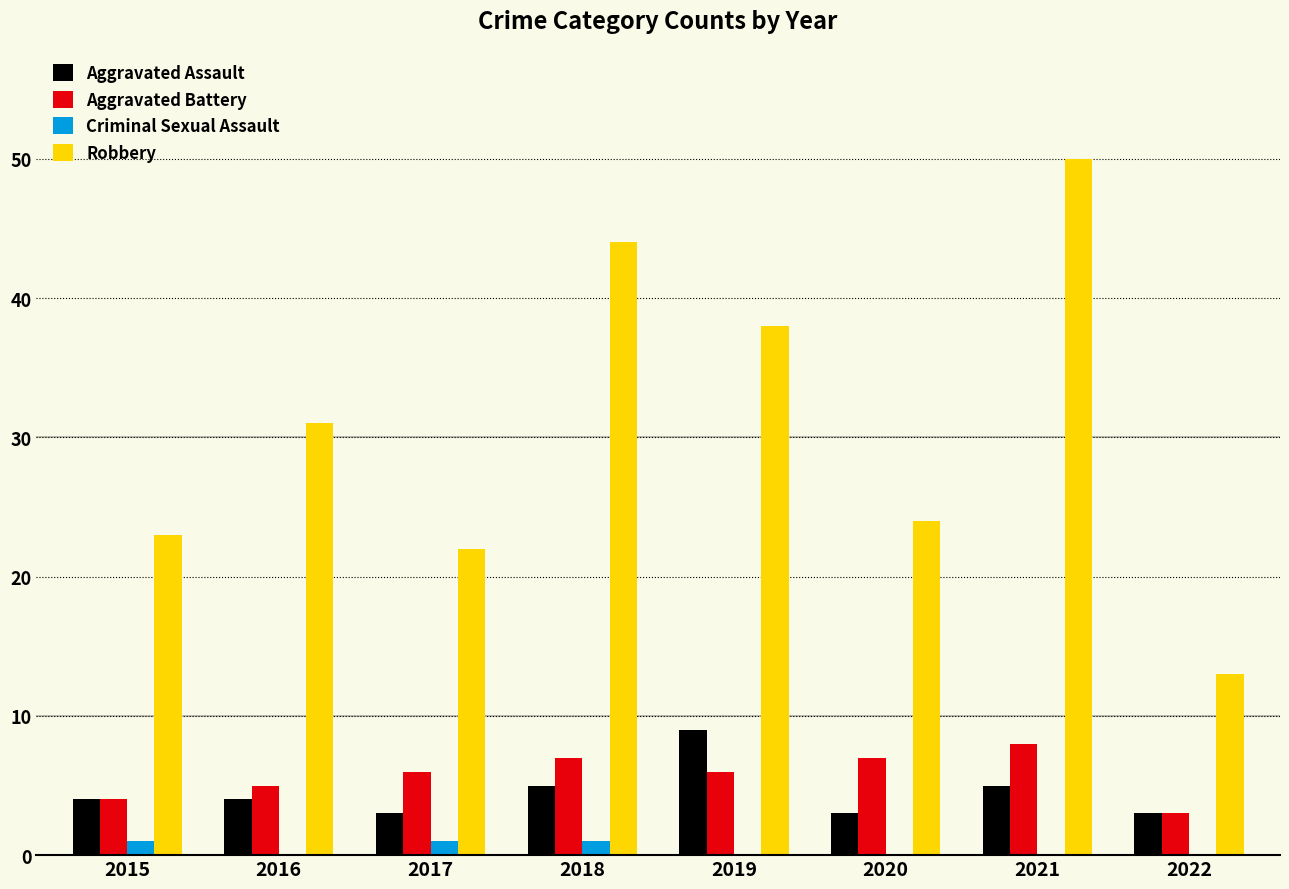

Reading left to right, list all the values displayed in this chart.

Aggravated Assault: 2015=4	2016=4	2017=3	2018=5	2019=9	2020=3	2021=5	2022=3
Aggravated Battery: 2015=4	2016=5	2017=6	2018=7	2019=6	2020=7	2021=8	2022=3
Criminal Sexual Assault: 2015=1	2016=0	2017=1	2018=1	2019=0	2020=0	2021=0	2022=0
Robbery: 2015=23	2016=31	2017=22	2018=44	2019=38	2020=24	2021=50	2022=13